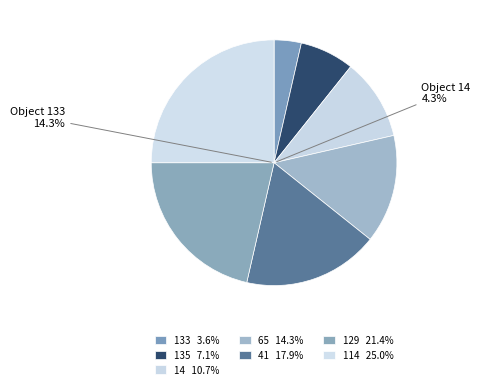

Between 65 and 41, which is larger?

41